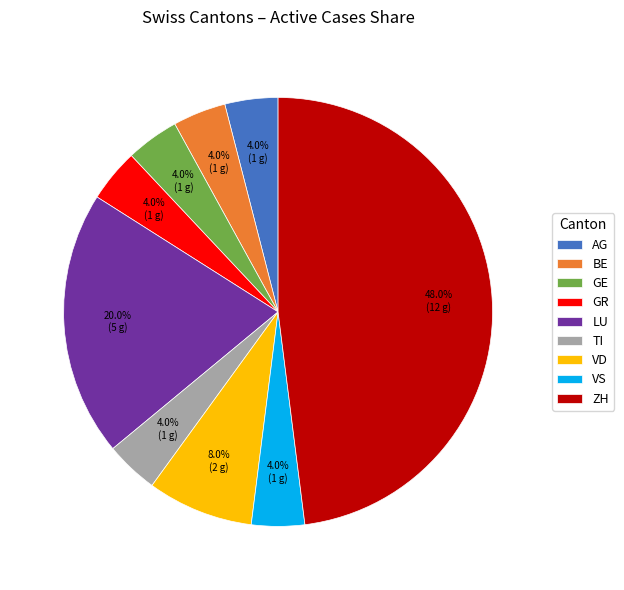

To the nearest percent, what percentage of the pie is TI?

4%